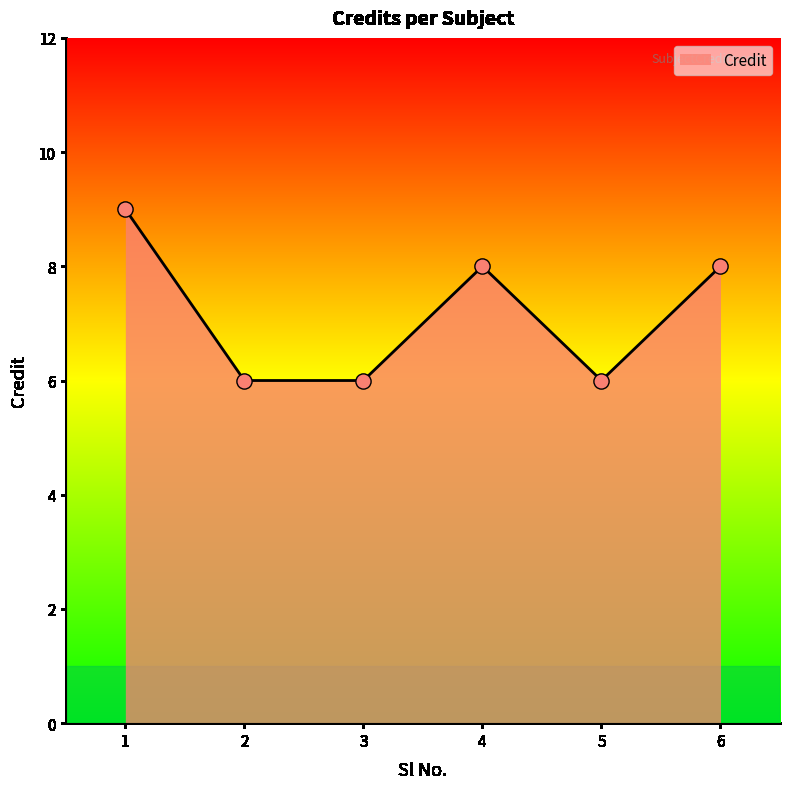

What is the change in value from 4 to 5?

-2